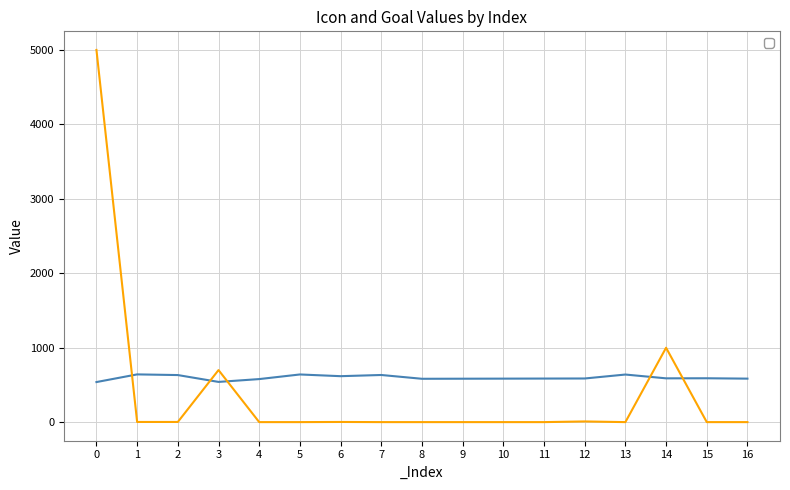

At which category does _Icon reach its first local valley?

3